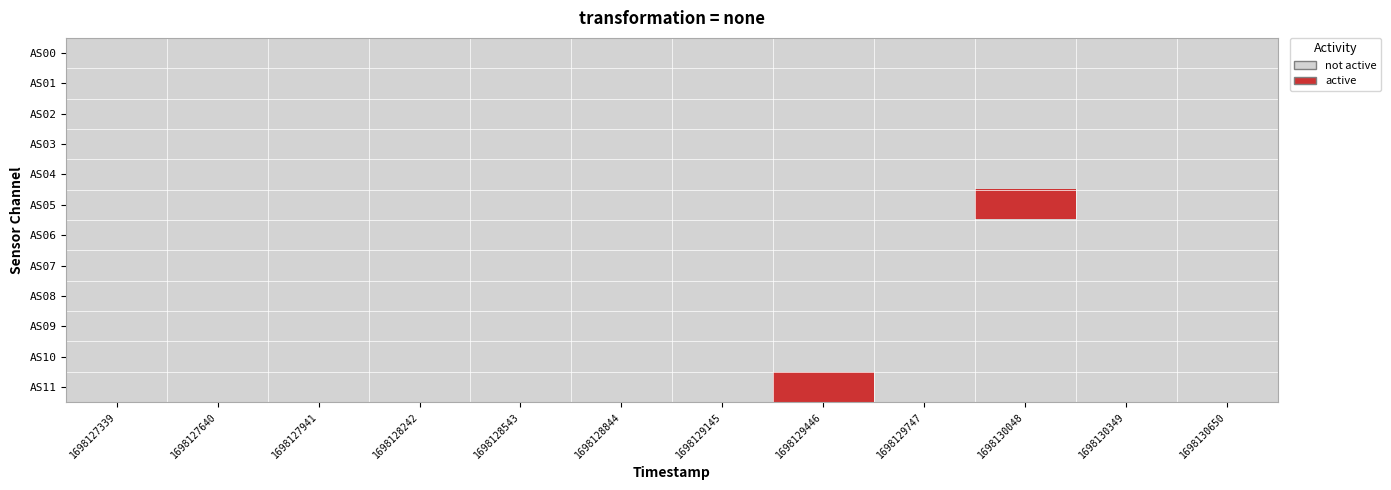

Which series has the largest range (max minus min)?

AS05